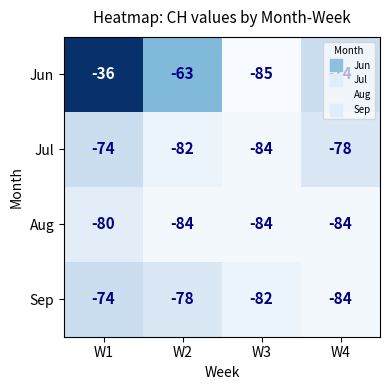

Rank the categories by Sep value from lowest to highest.

W4, W3, W2, W1